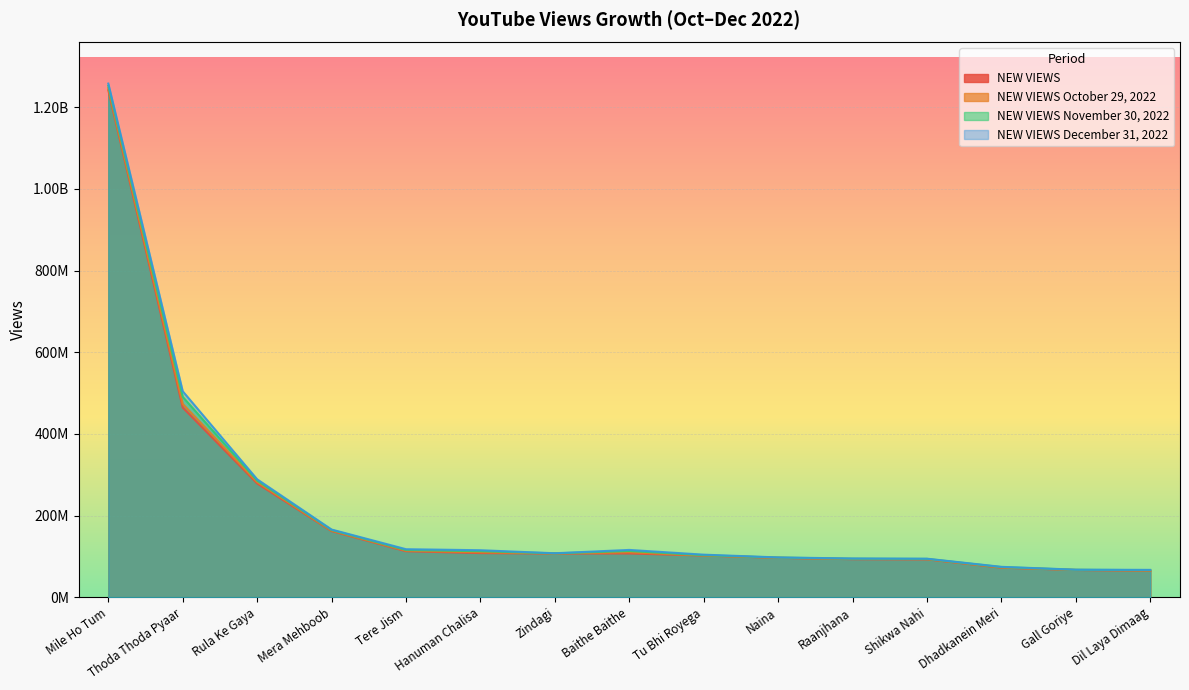

Which series changed the most between Baithe Baithe and Dhadkanein Meri?

NEW VIEWS December 31, 2022